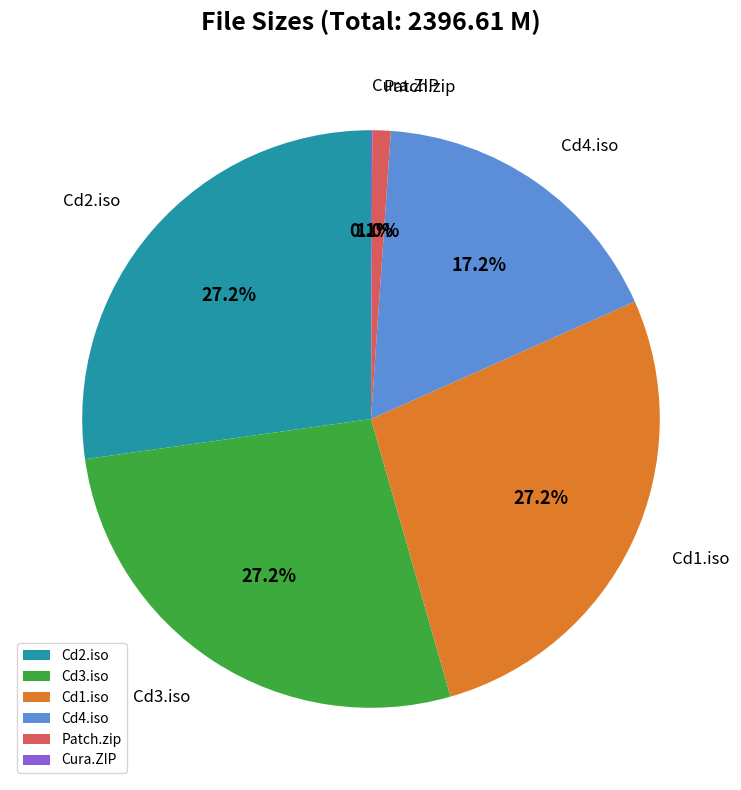

Does any single category account for the majority?

No